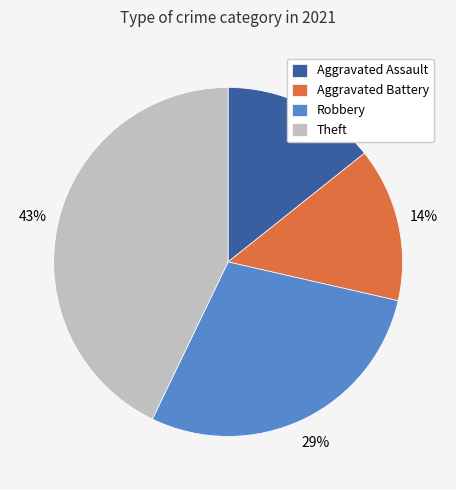

Count the number of slices in the pie.

4